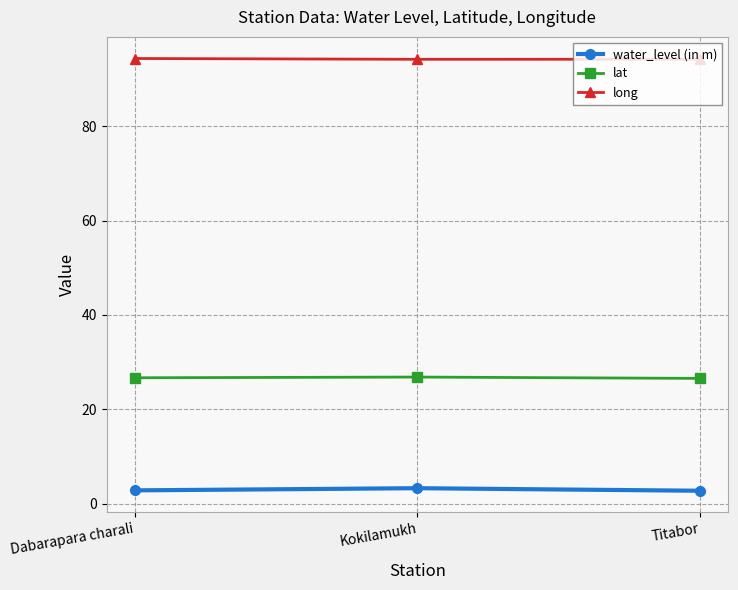

The lat series shows 11.9 at Titabor. True or false?

False